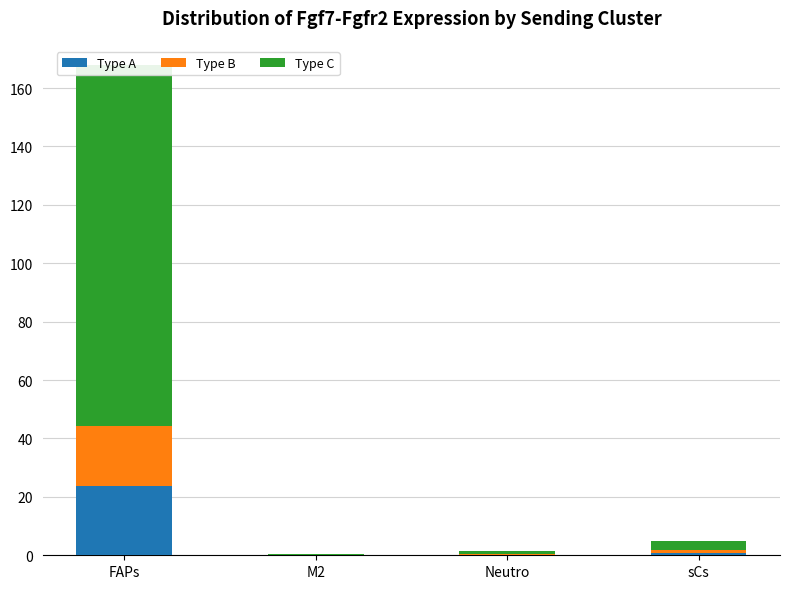

What is the minimum value shown in the chart?

0.1